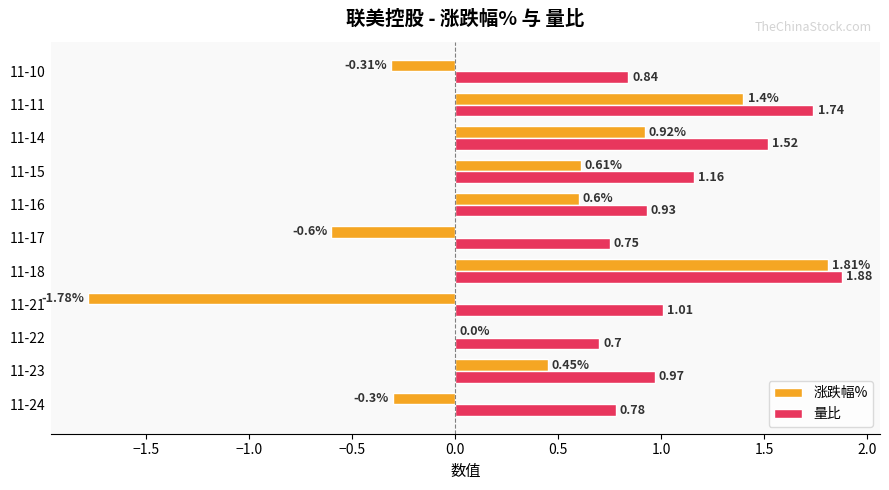

What are all the series names shown in the legend?

涨跌幅%, 量比